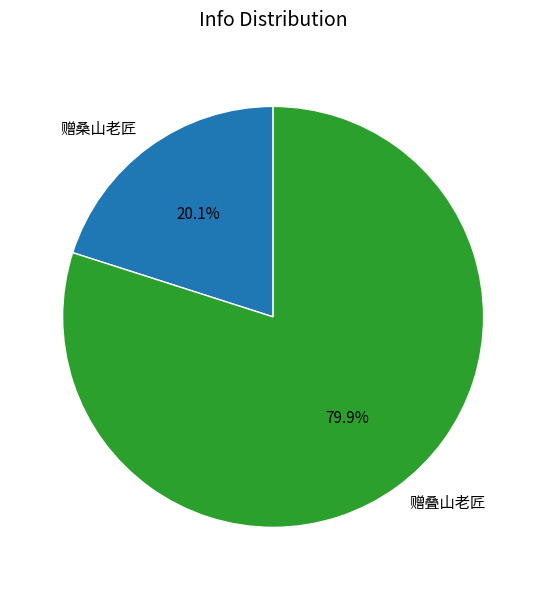

How many slices are in this pie chart?

2